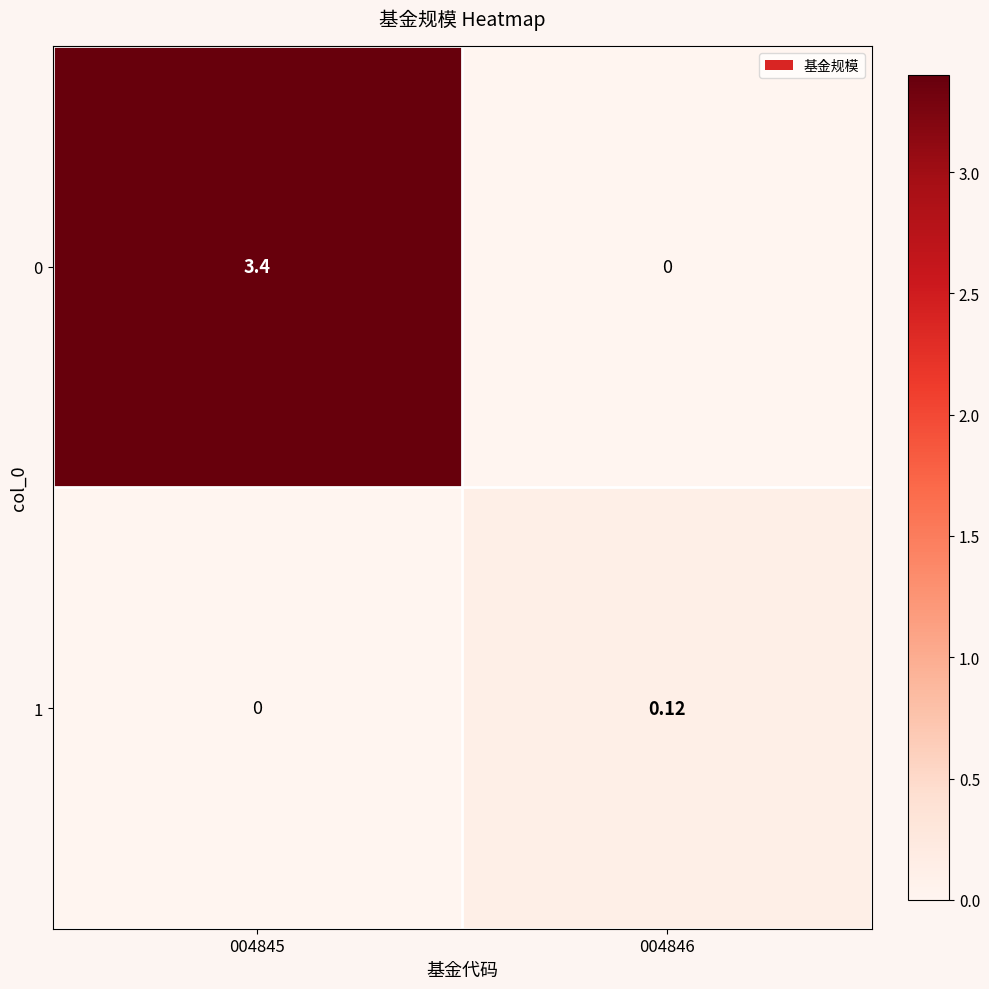

How many values in the 1 series exceed 0?

1